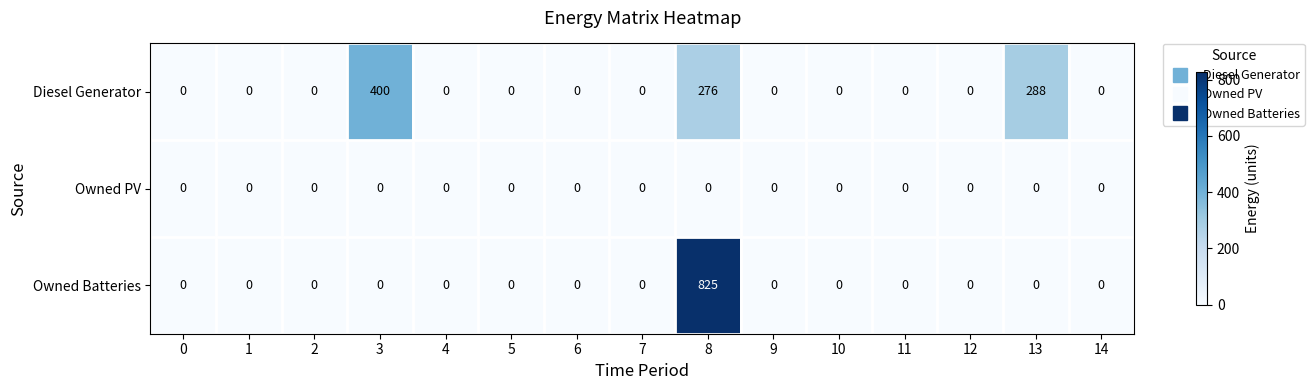

Which series has the largest range (max minus min)?

Owned Batteries